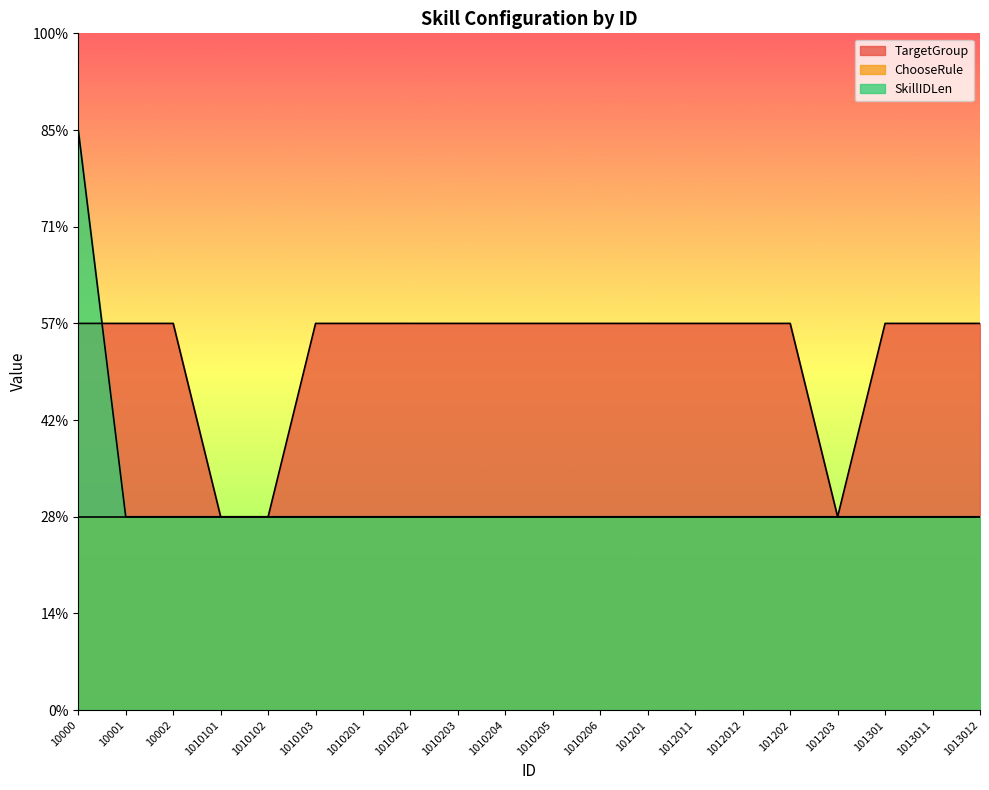

What are all the series names shown in the legend?

TargetGroup, ChooseRule, SkillIDLen